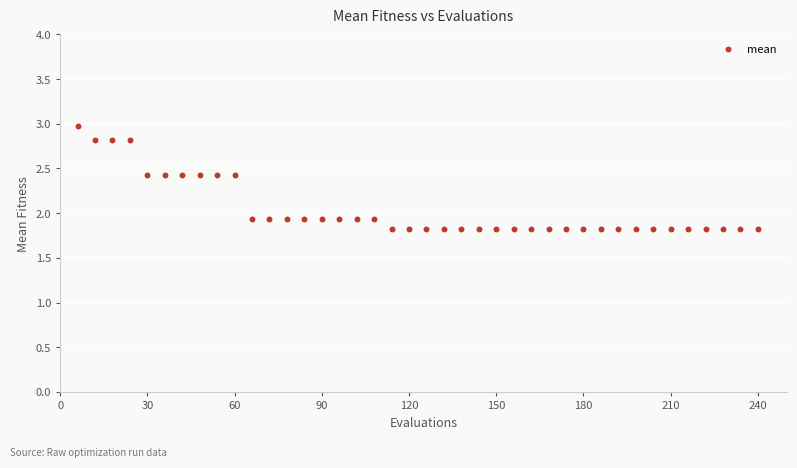

What is the range of X values (max minus min)?

234.0